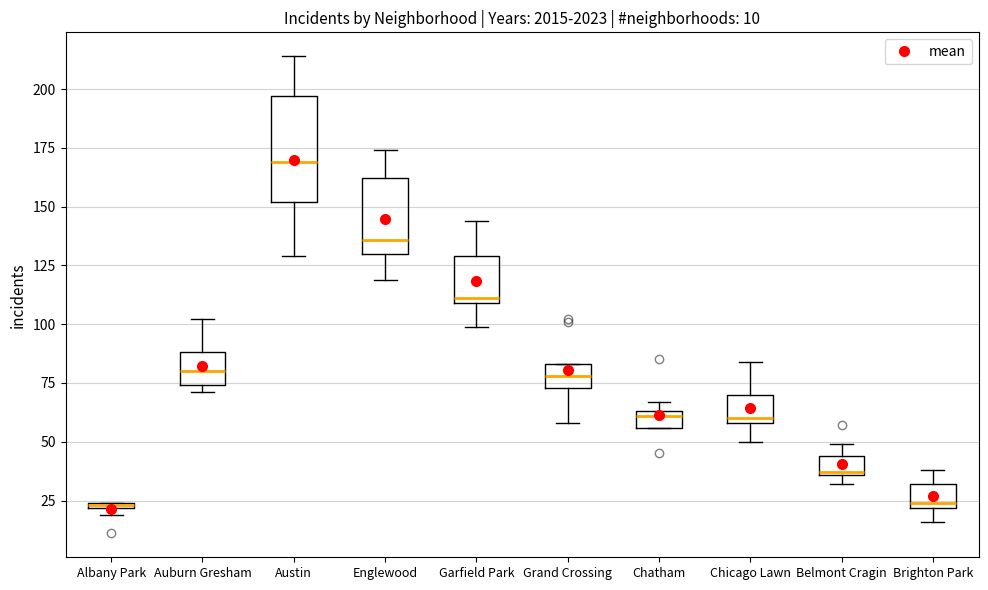

Comparing the boxes themselves (not the whiskers), which one is the tallest?

Austin